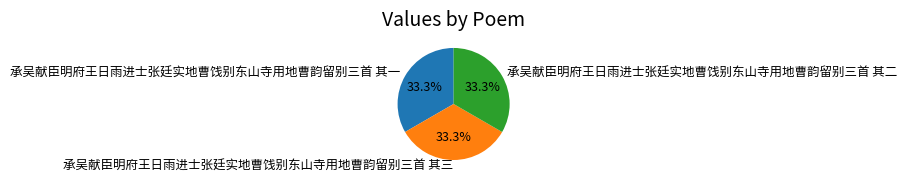

How much of the chart is everything except 承吴献臣明府王日雨进士张廷实地曹饯别东山寺用地曹韵留别三首 其三?

66.7%